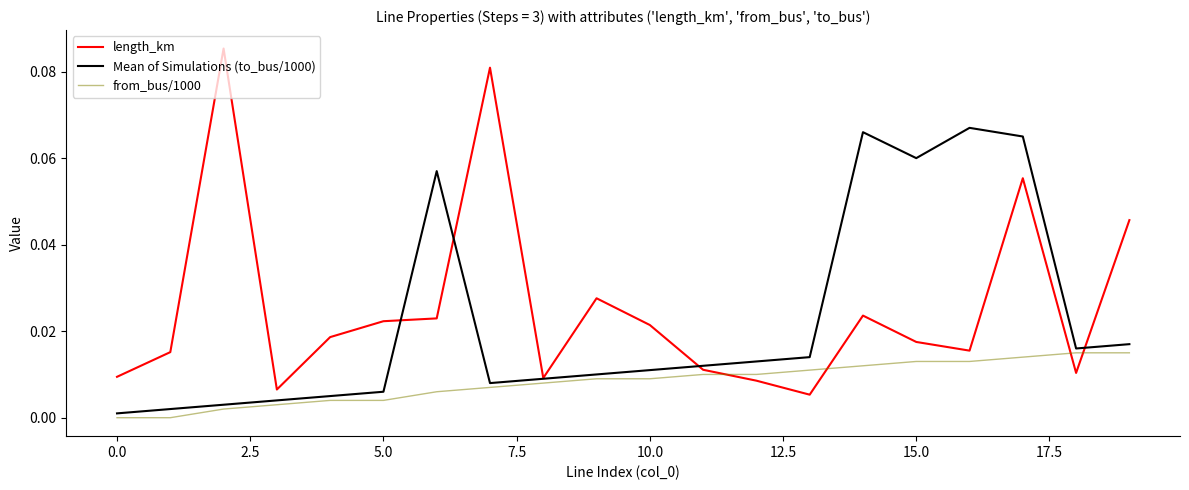

List the series in order of their peak value, highest first.

length_km, Mean of Simulations (to_bus/1000), from_bus/1000